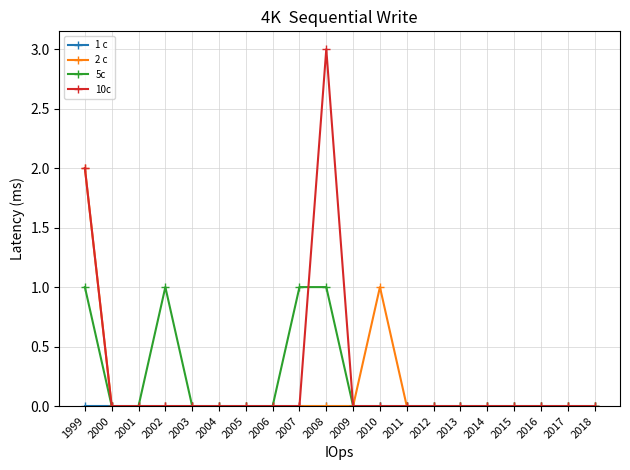

At which category is the sum across all series the highest?

1999